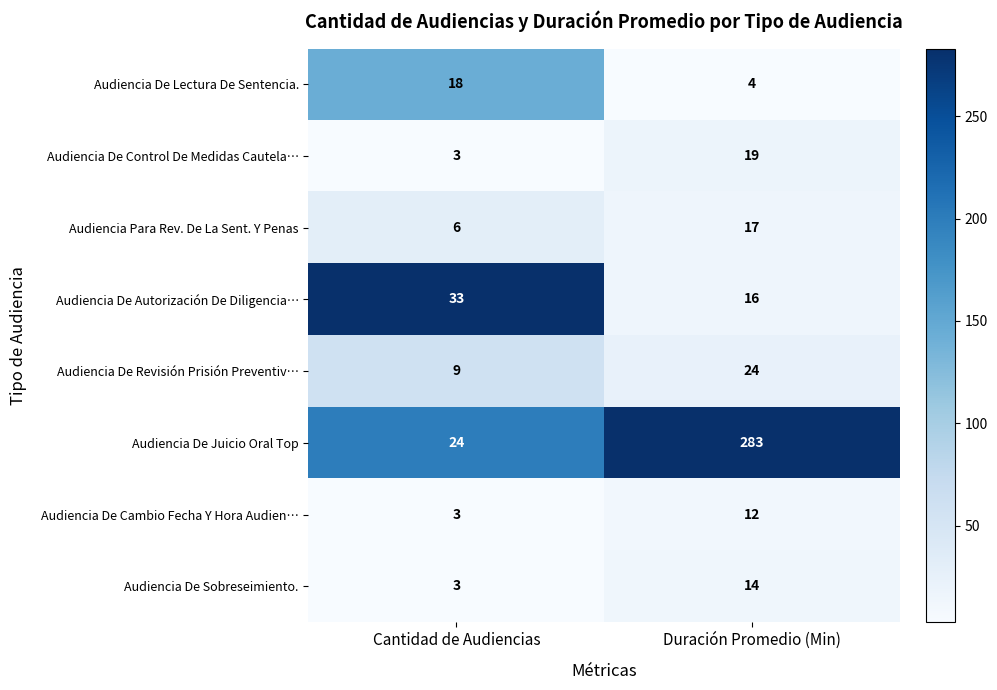

Which series changed the most between Cantidad de Audiencias and Duración Promedio (Min)?

Audiencia De Juicio Oral Top